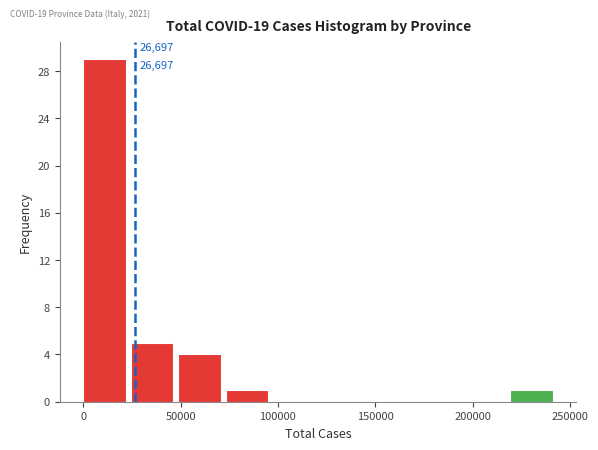

Over which range of the x-axis is the bar tallest?

0 to 25000